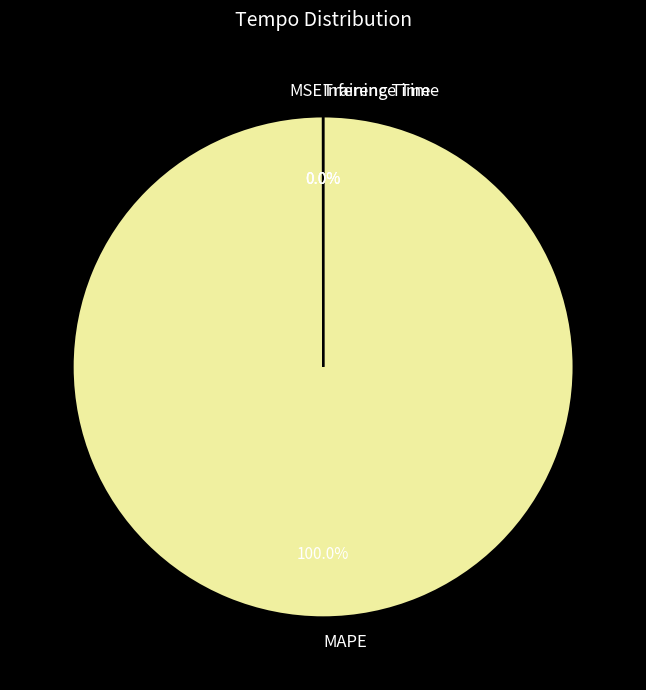

Is there a majority slice in this chart?

Yes